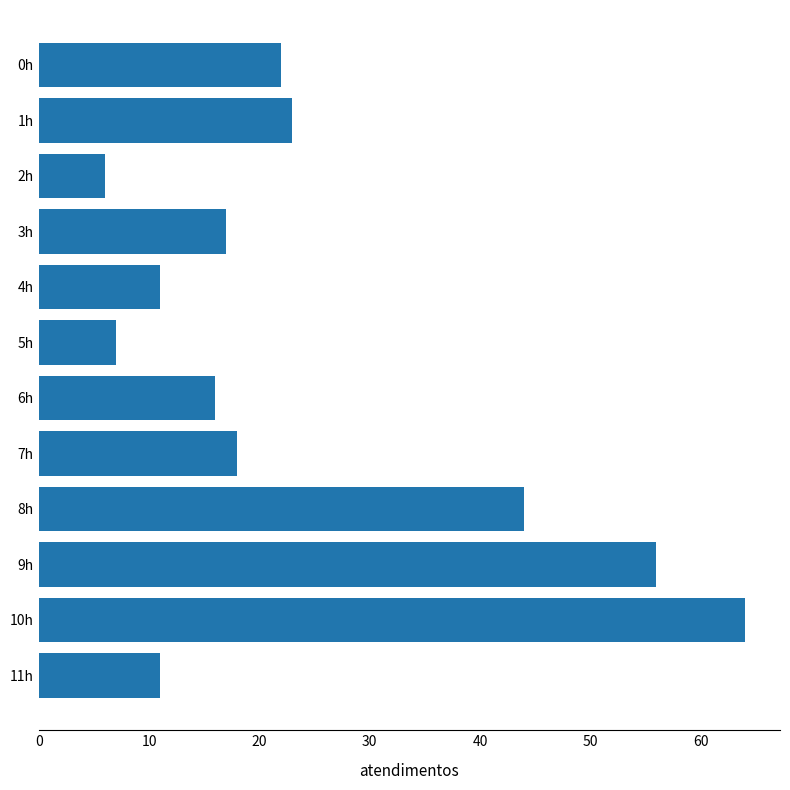

Count the number of categories in the chart.

12